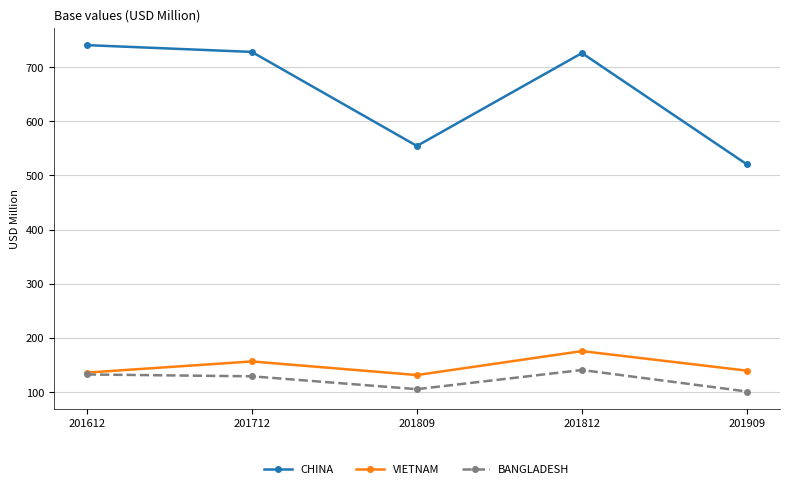

The VIETNAM series shows 175.6 at 201812. True or false?

True